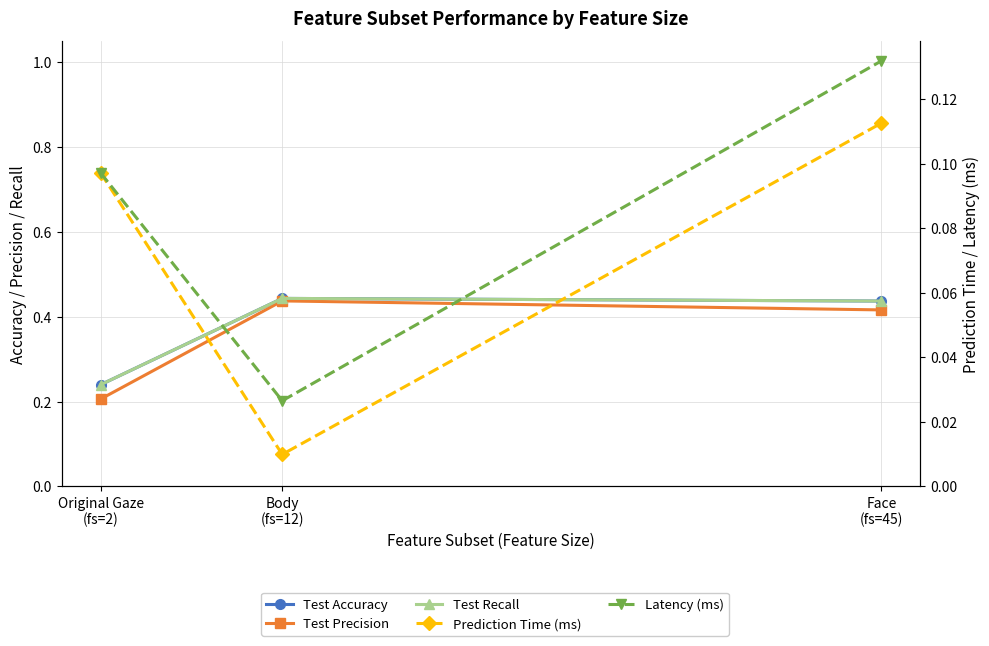

Does the chart display data point markers on the line(s)?

Yes